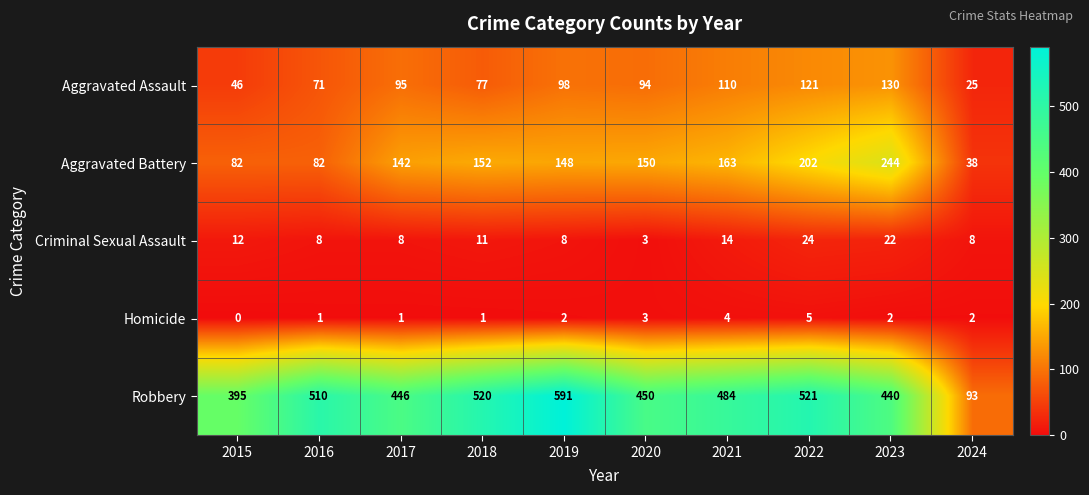

What is the total value across all series at 2021?

775